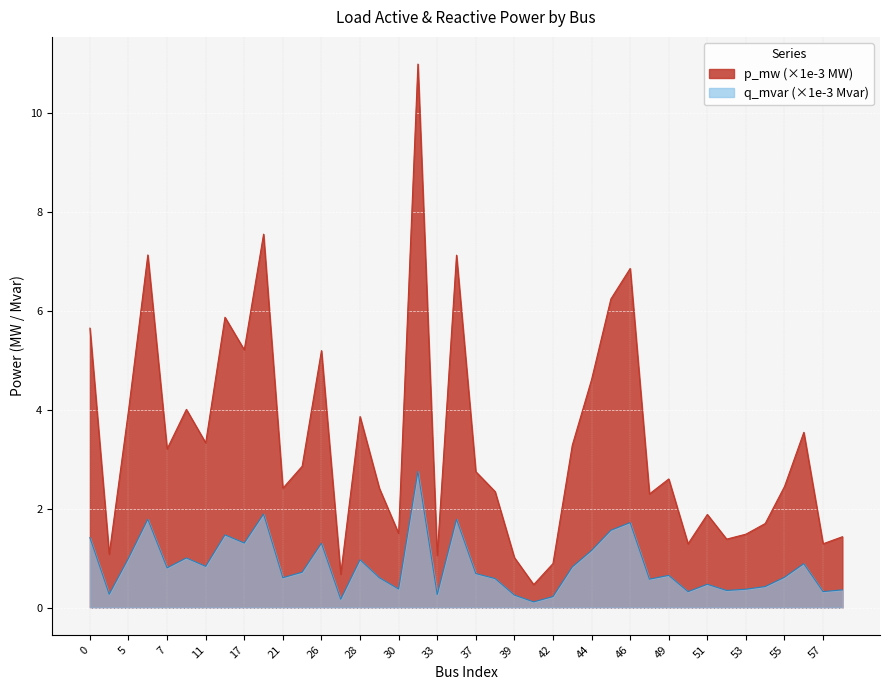

Count the number of data series in this chart.

2